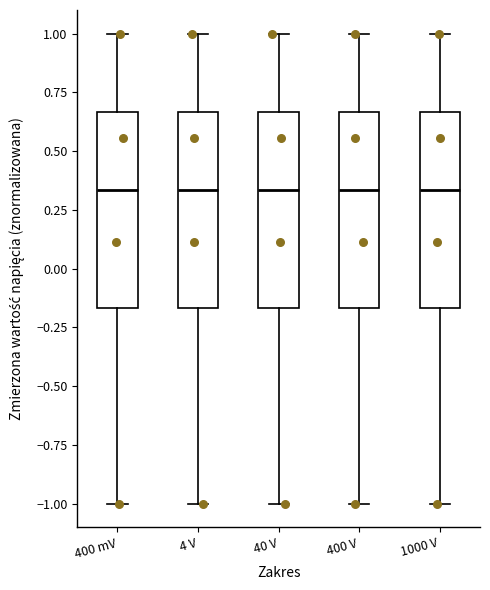

Reading left to right, transcribe this box plot: for each box, give where its median line is, the range the box spans, and where its two whiskers end, as read against the y-axis. The values are not printed on the chart, so give them approximately, as read against the axis.

400 mV: median 0.35, box -0.15 to 0.65, whiskers -1.00 to 1.00
4 V: median 0.35, box -0.15 to 0.65, whiskers -1.00 to 1.00
40 V: median 0.35, box -0.15 to 0.65, whiskers -1.00 to 1.00
400 V: median 0.35, box -0.15 to 0.65, whiskers -1.00 to 1.00
1000 V: median 0.35, box -0.15 to 0.65, whiskers -1.00 to 1.00